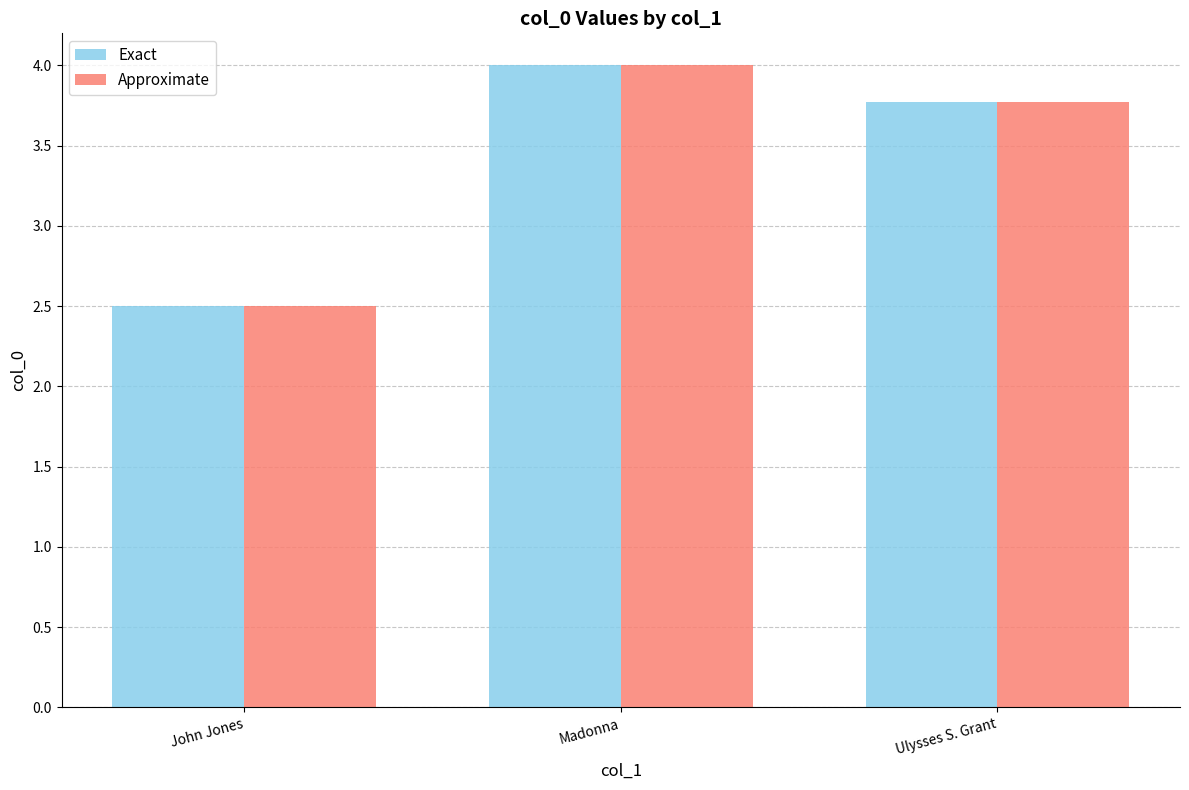

Which label corresponds to the smallest value in the chart?

John Jones